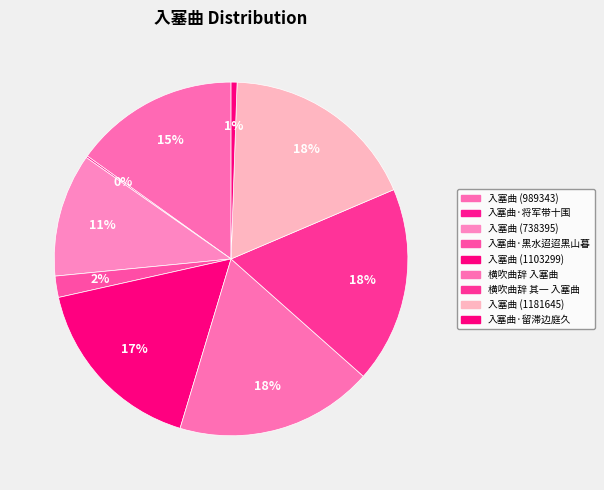

Does 入塞曲 (1103299) account for over 50% of the chart?

No